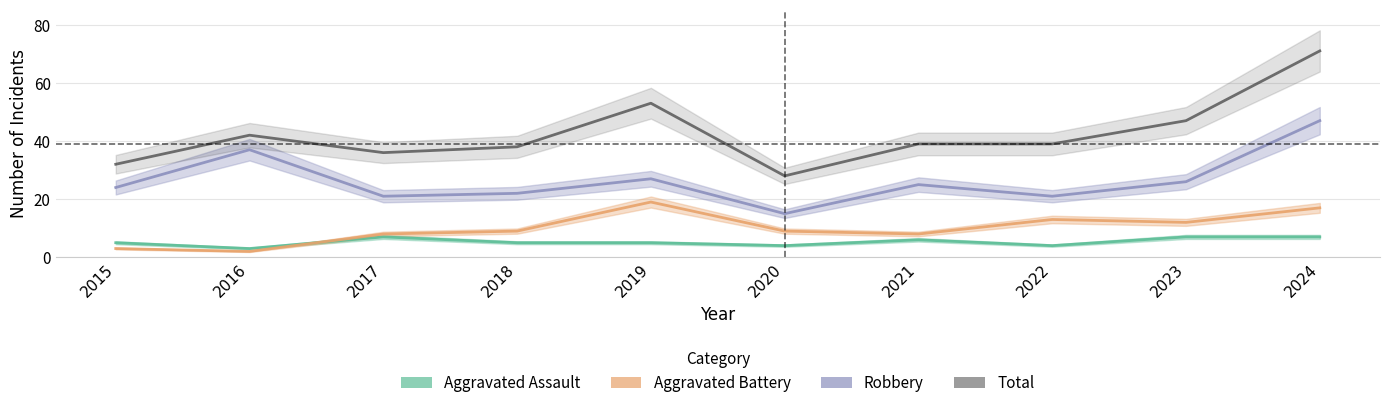

What is the difference between the maximum and minimum values in the Aggravated Assault series?

4